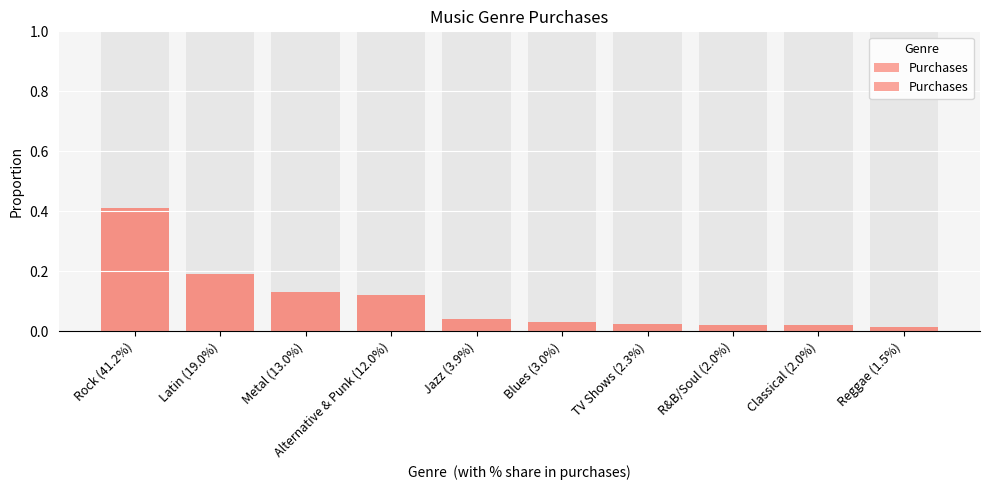

Reading left to right, extract all data points from this chart.

0.4	0.2	0.1	0.1	0.0	0.0	0.0	0.0	0.0	0.0